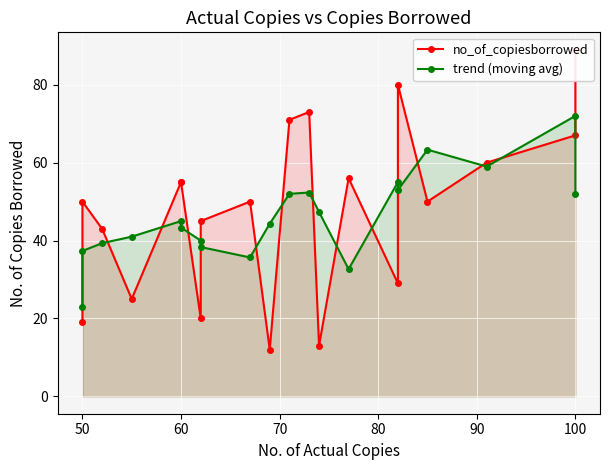

What are all the series names shown in the legend?

no_of_copiesborrowed, trend (moving avg)